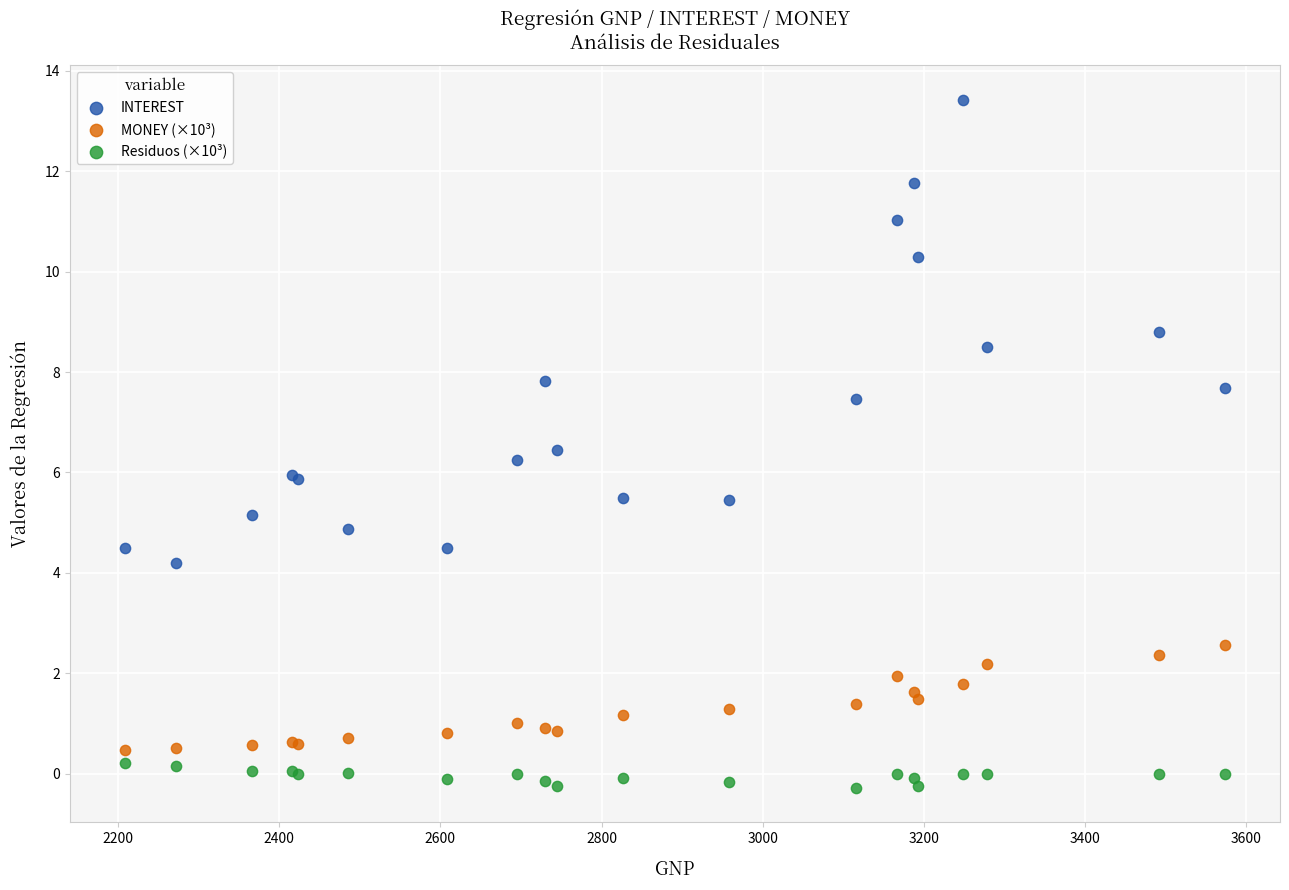

Which series contains the lowest Y value?

Residuos (×10³)